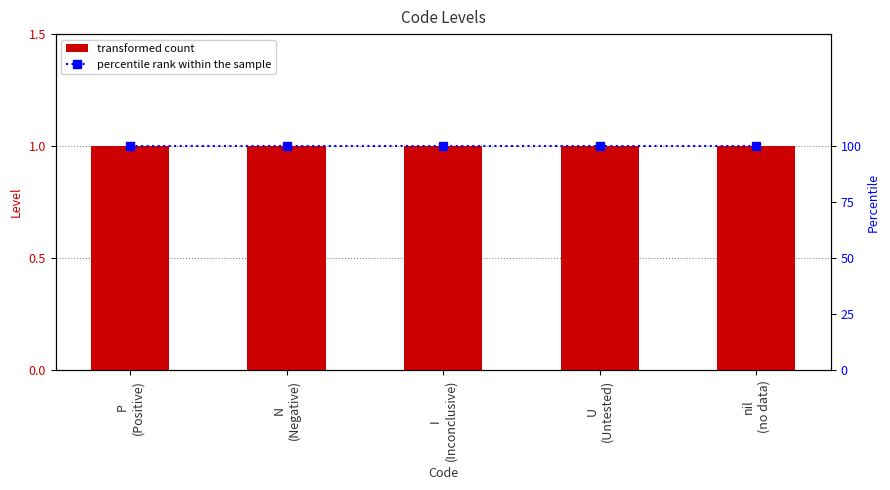

True or false: Level has a value of 1 at nil
(no data).

True